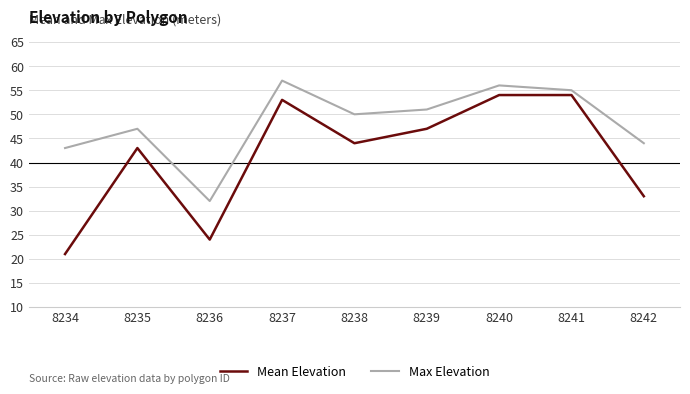

True or false: Max Elevation has more than 0 points higher than both neighbors.

True